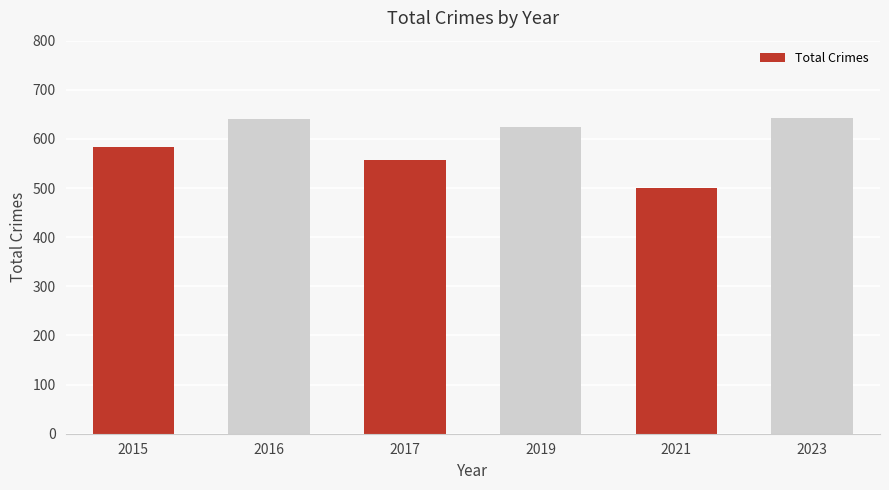

What is the sum of the values at 2019 and 2017?

1182